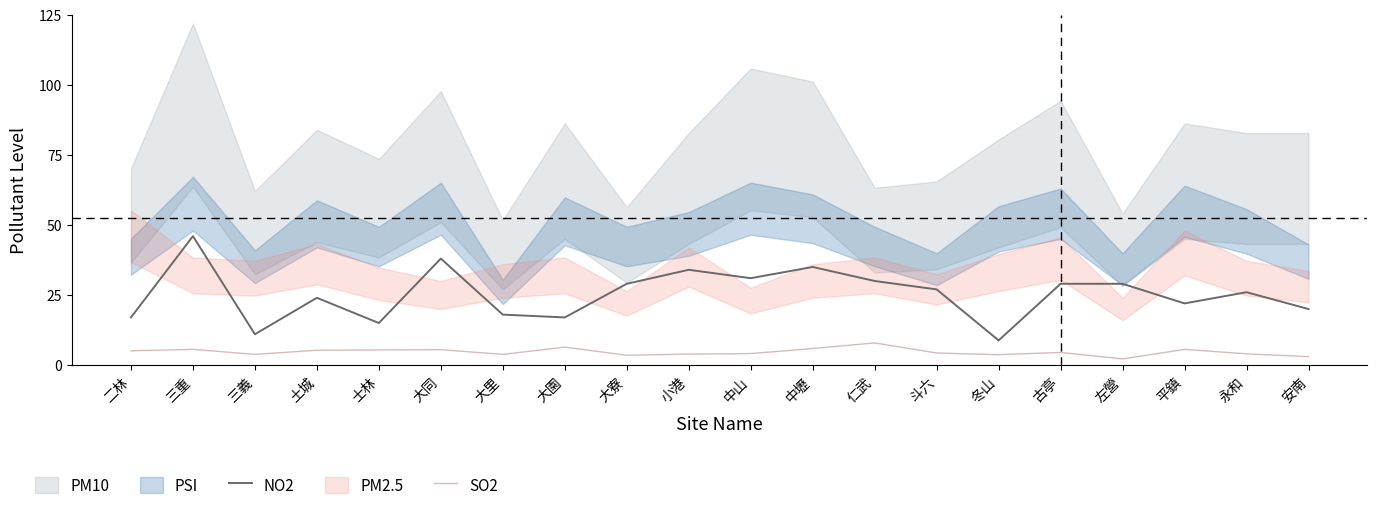

The value of NO2 at 安南 is 20.0. True or false?

True